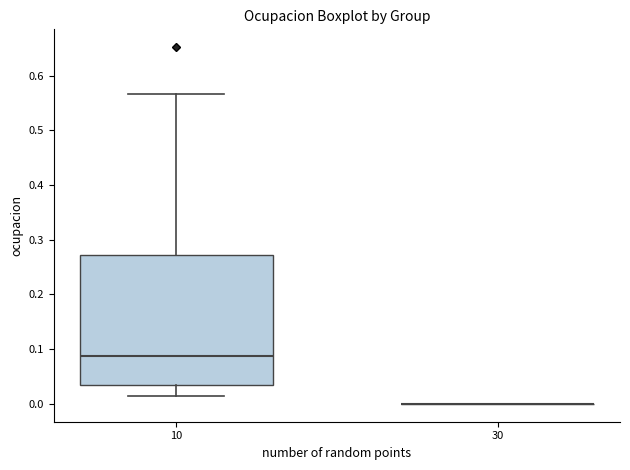

Where does the median line of the box at x = 10 sit on the y-axis? The values are not printed on the chart, so give them approximately, as read against the axis.

0.09